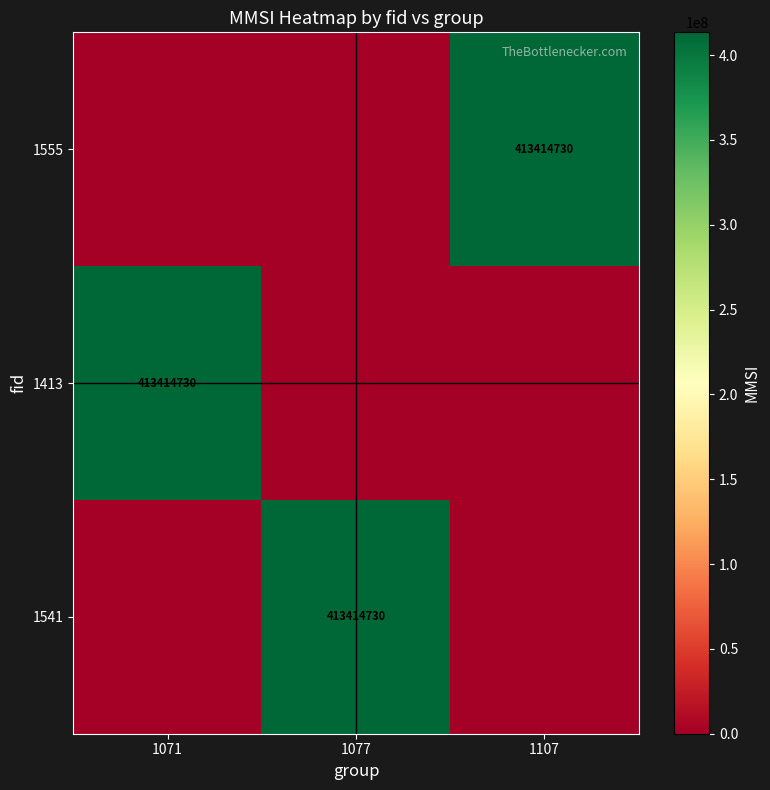

True or false: 1541 has a value of 94184584 at 1077.

False